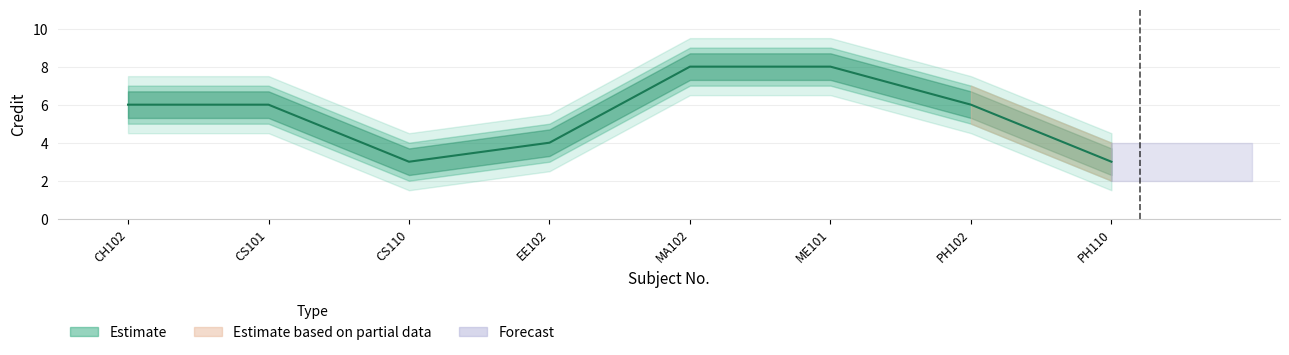

True or false: Credit_lower has more than 1 interior local peaks.

False